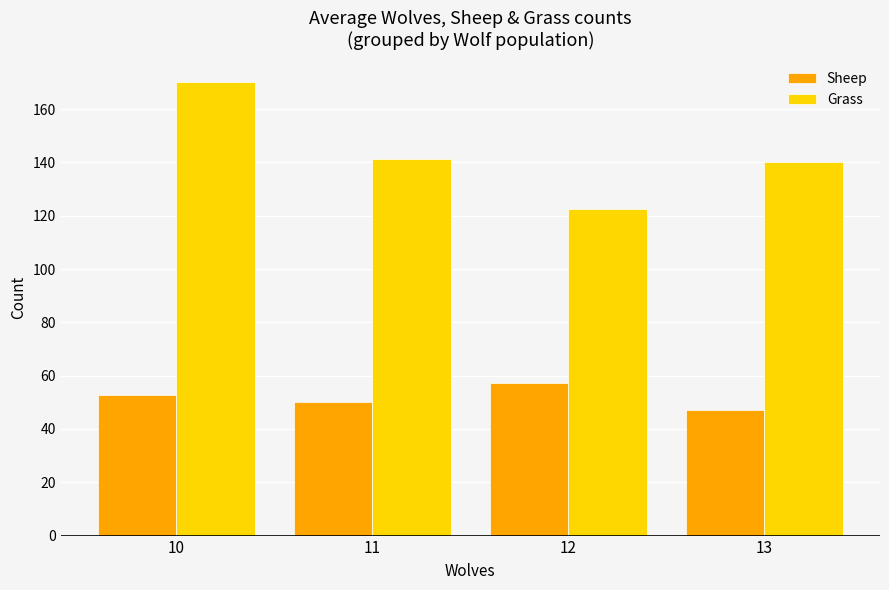

The Sheep series shows 13.3 at 12. True or false?

False